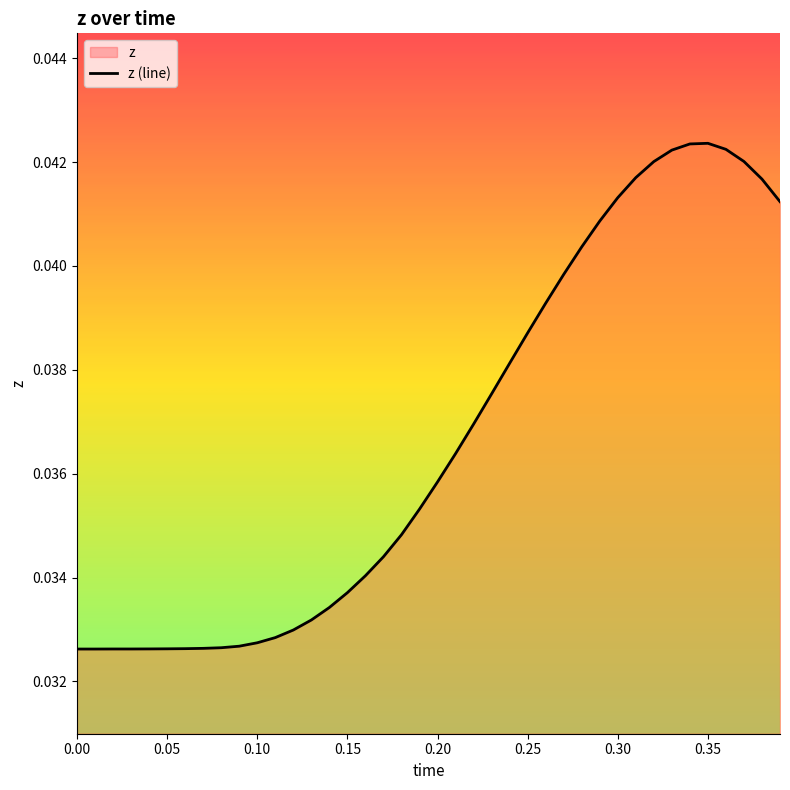

How many series are shown in this chart?

1